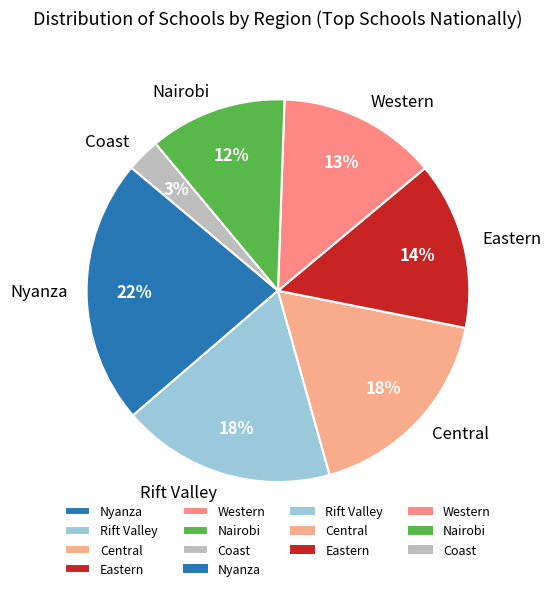

The Central slice represents 18% of the pie. True or false?

True